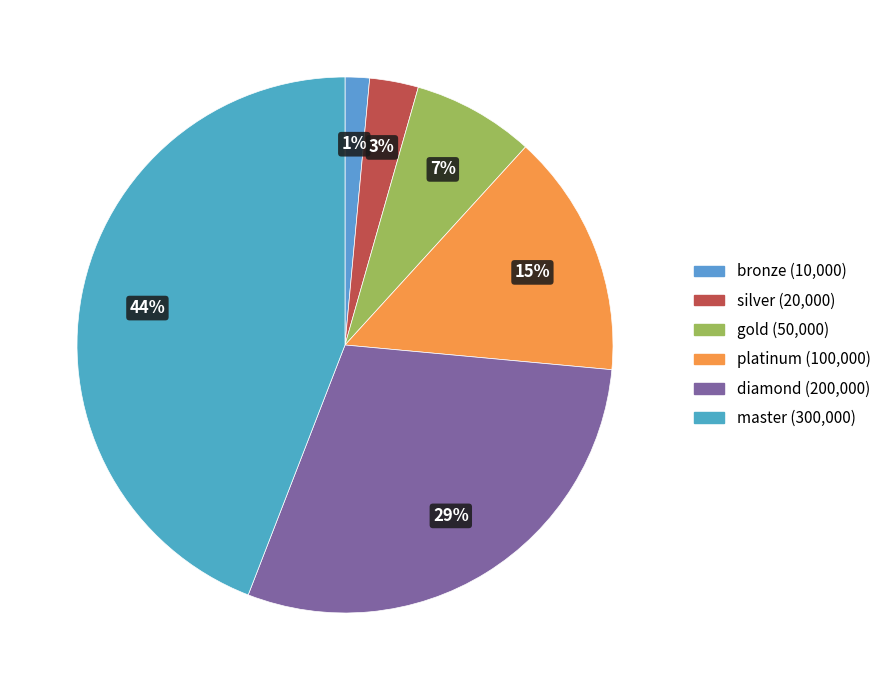

Does any single category account for the majority?

No